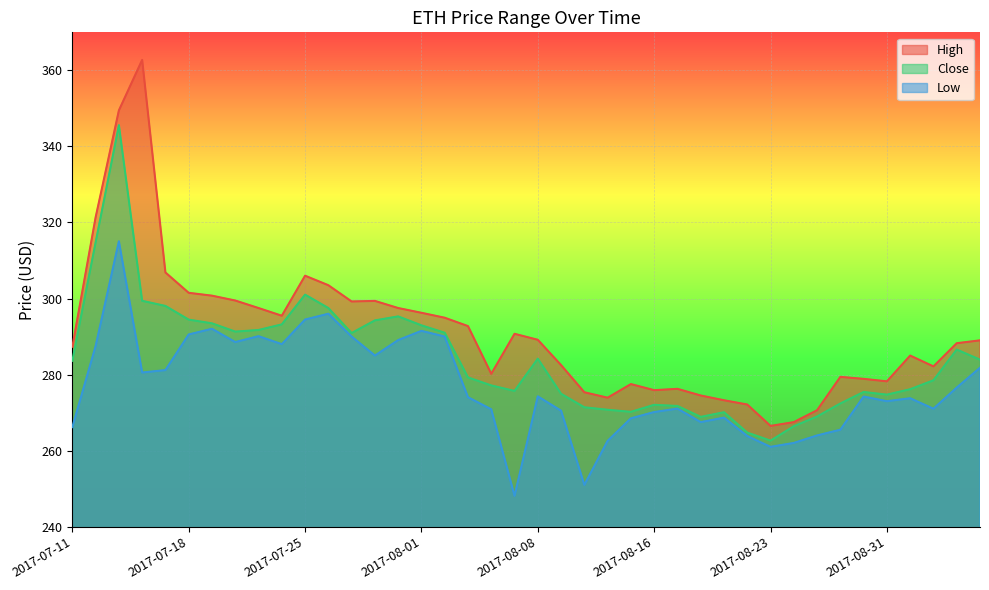

What position from the right is 2017-07-12?

39